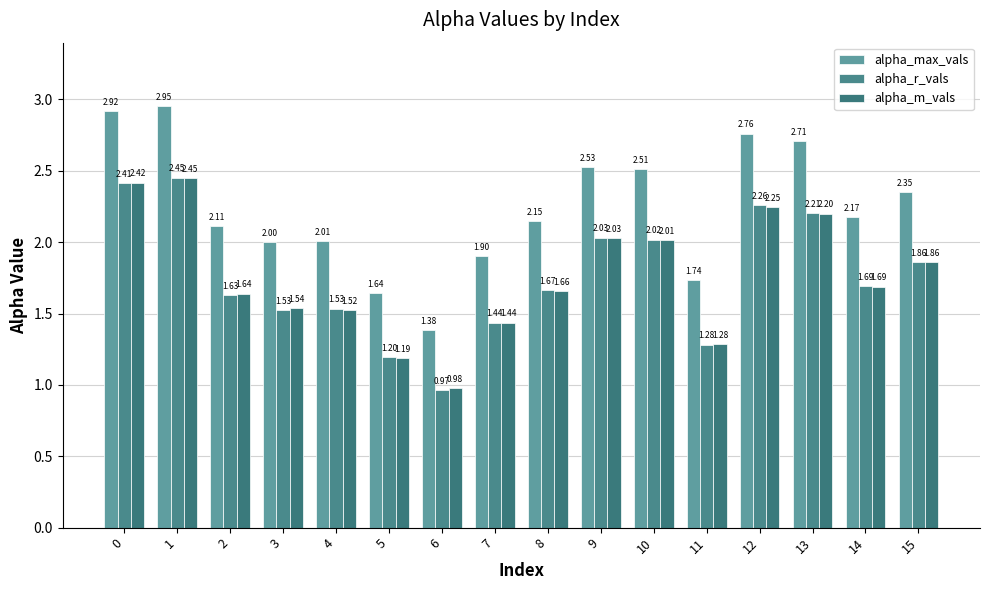

What are all the series names shown in the legend?

alpha_max_vals, alpha_r_vals, alpha_m_vals